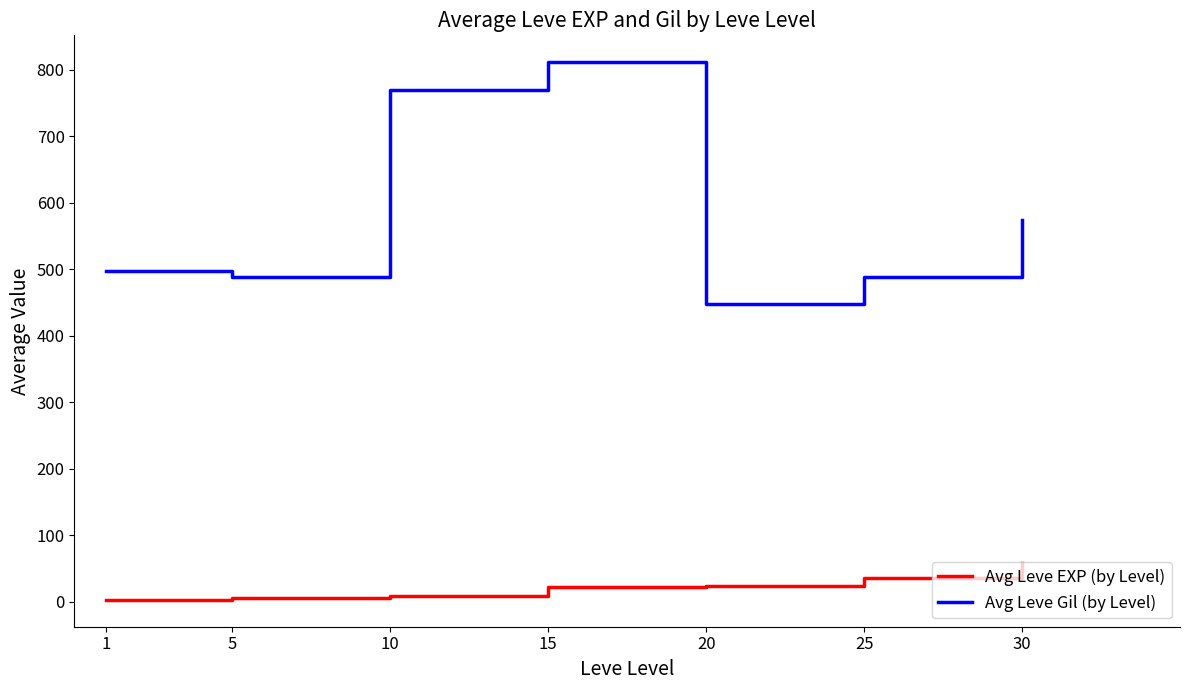

Does the chart have visible grid lines?

No